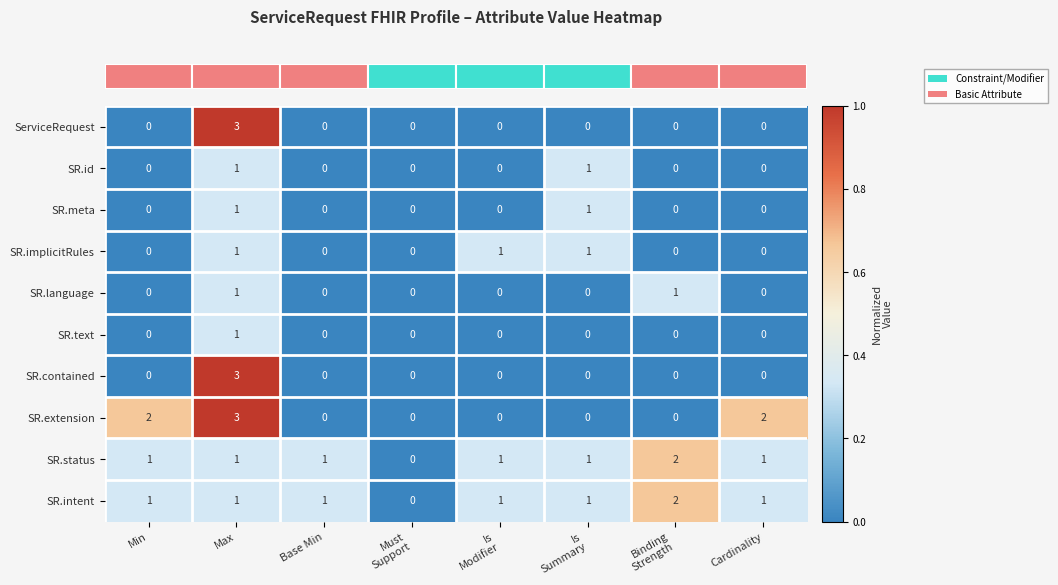

What is the sum of all SR.contained values?

3